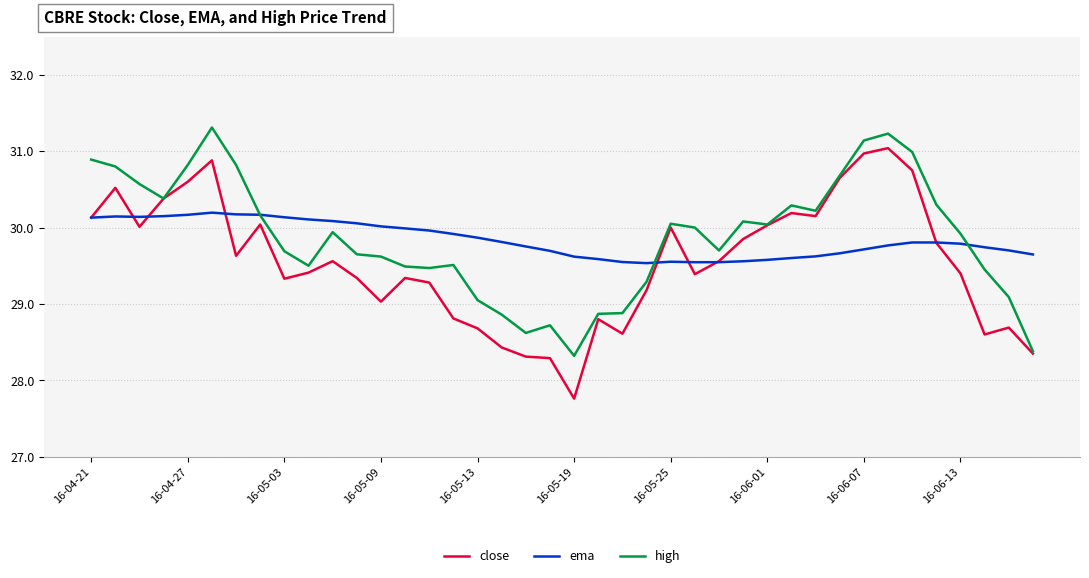

Rank the series by their maximum value, from lowest to highest.

ema, close, high